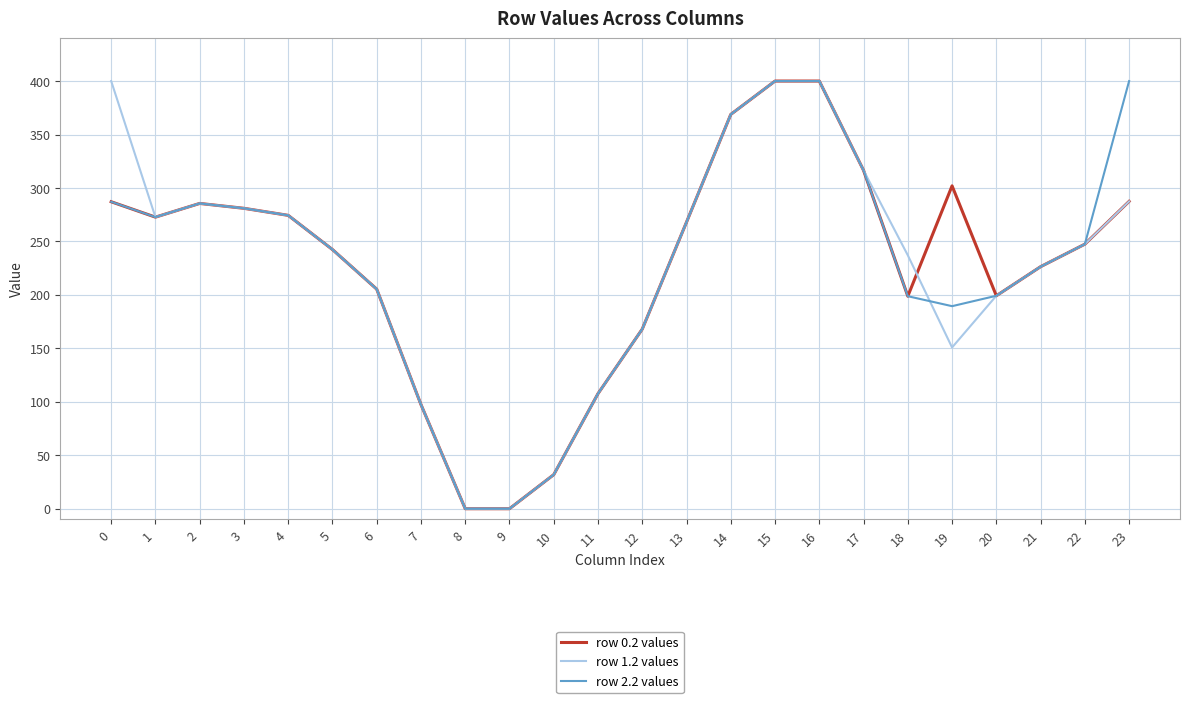

What is the highest value of the row 0.2 values series?

400.0